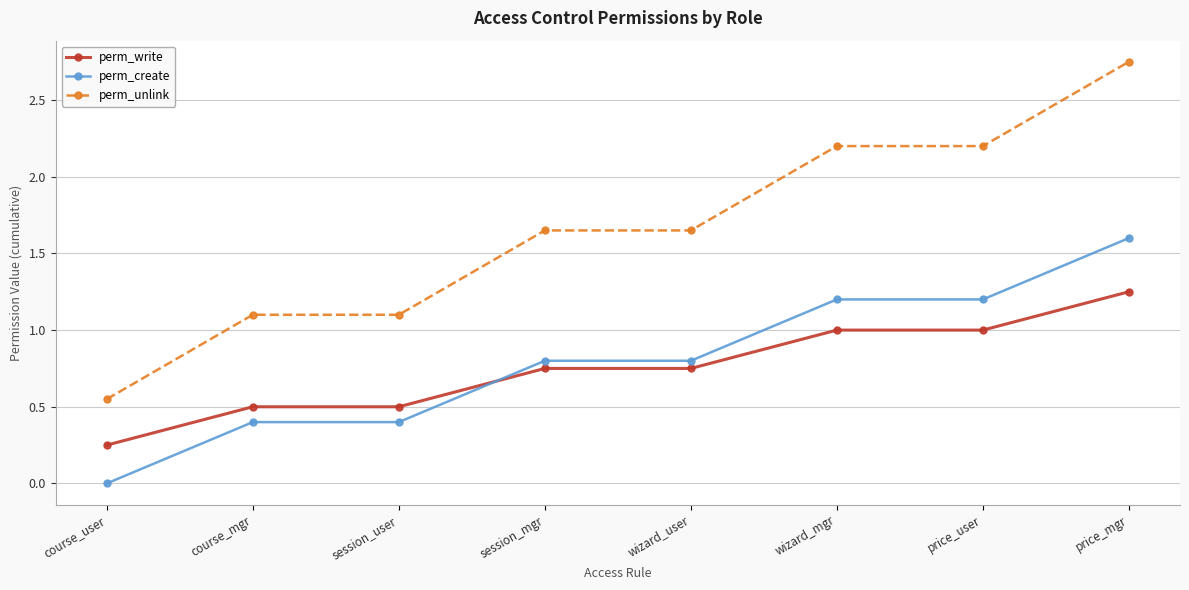

What position from the right is price_mgr?

1